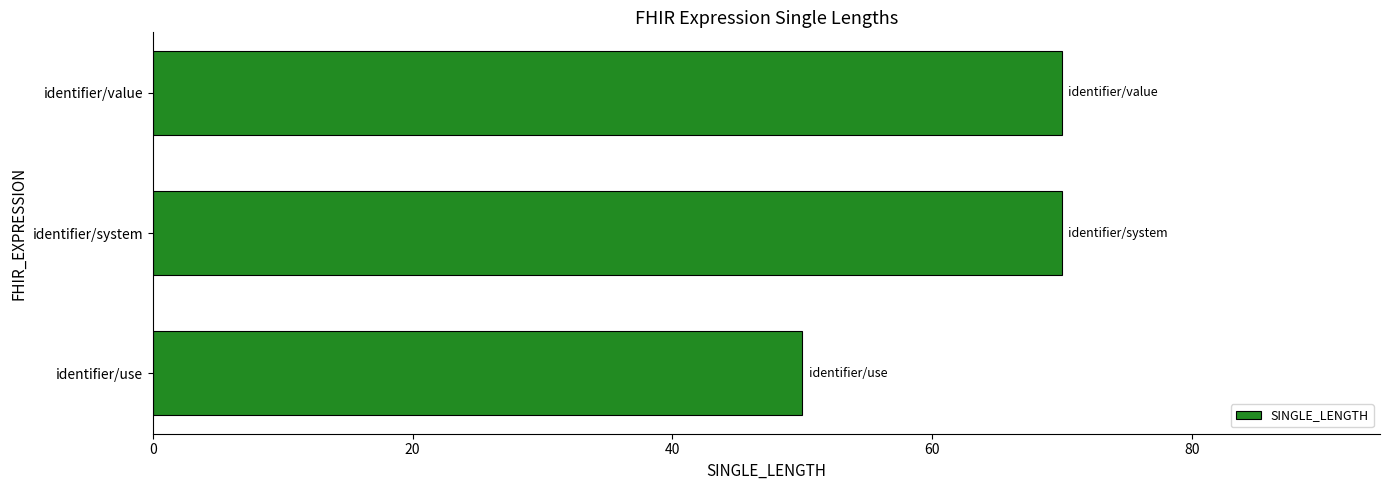

What is the smallest value displayed?

50